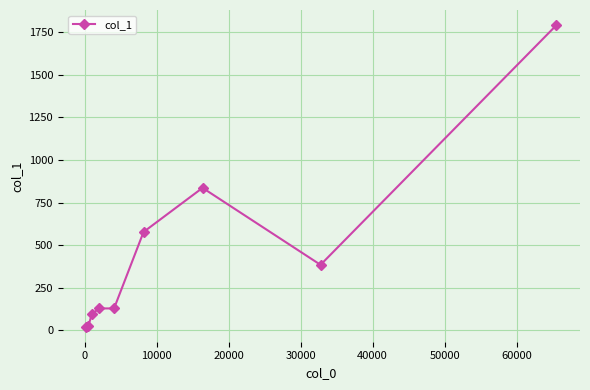

What is the difference between the maximum and second lowest values?

1769